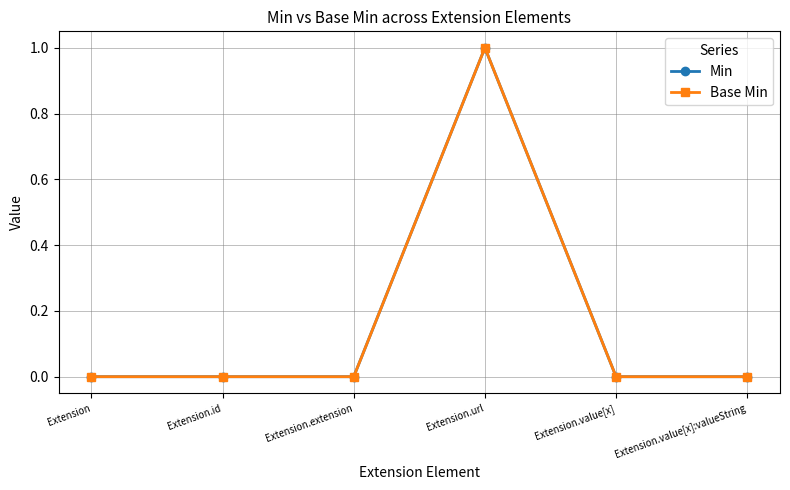

Is this an area chart (filled region under the line)?

No